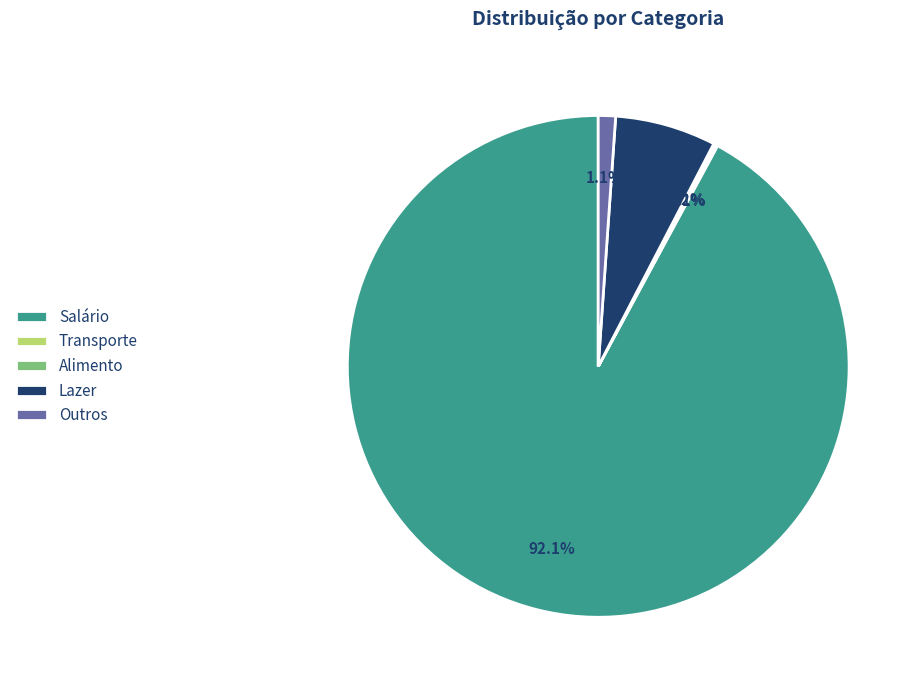

Between Salário and Lazer, which is larger?

Salário